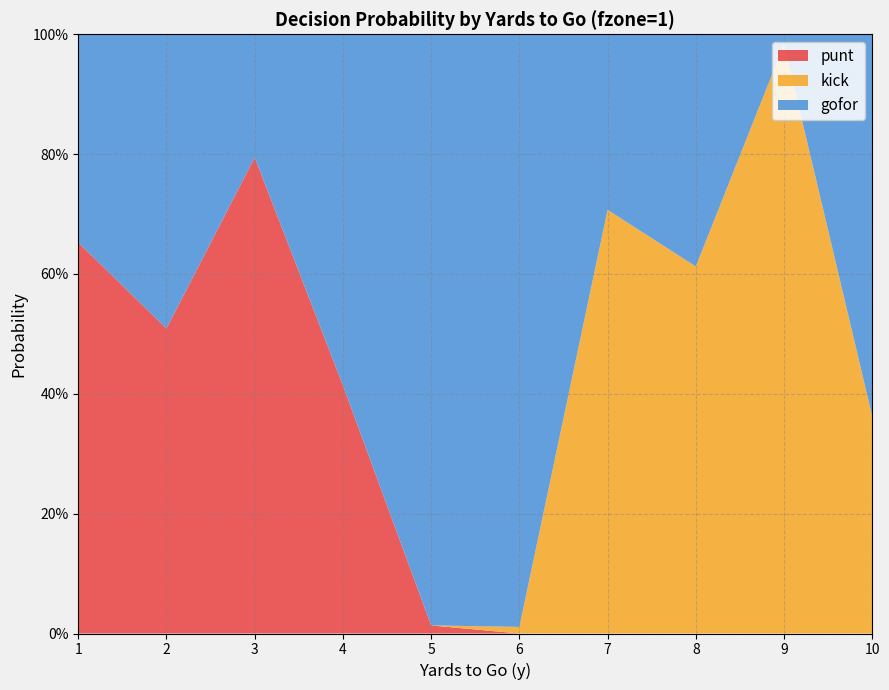

Reading left to right, transcribe all the data shown in this chart.

gofor: 0.3	0.5	0.2	0.6	1.0	1.0	0.3	0.4	0.0	0.6
punt: 0.7	0.5	0.8	0.4	0.0	0.0	0.0	0.0	0.0	0.0
kick: 0.0	0.0	0.0	0.0	0.0	0.0	0.7	0.6	1.0	0.4